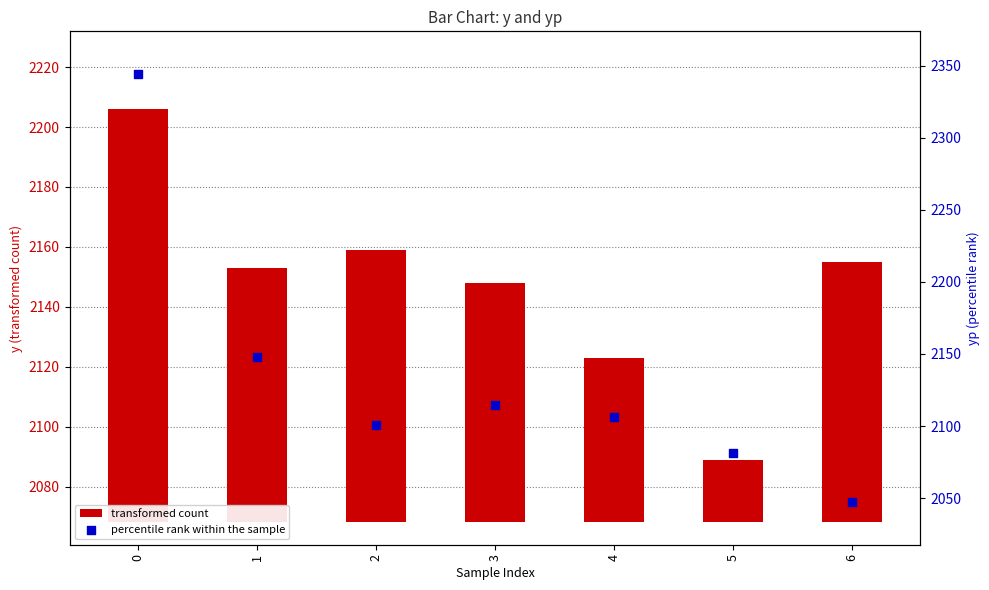

Which series contains the lowest Y value?

transformed count